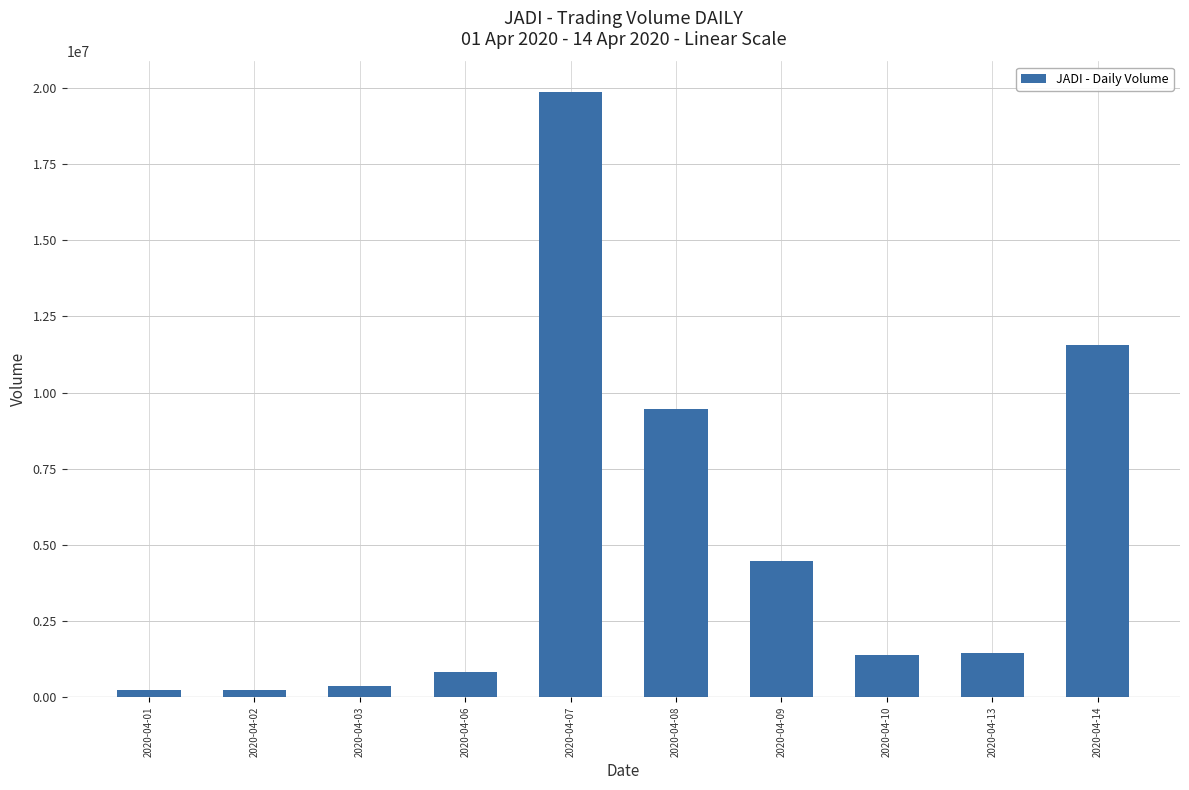

The value at 2020-04-08 is 9457600. True or false?

True